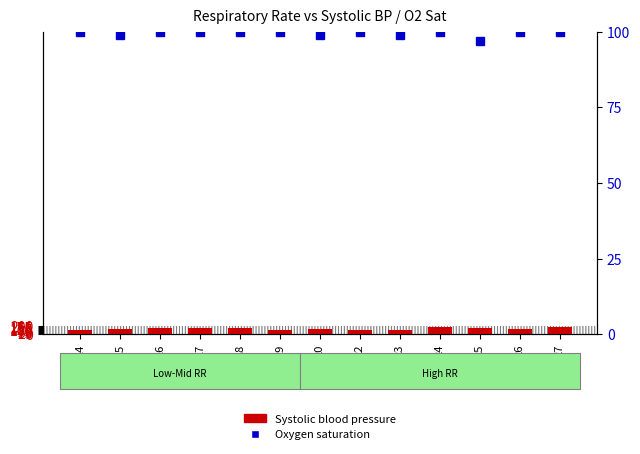

Does the chart contain stacked bars?

No